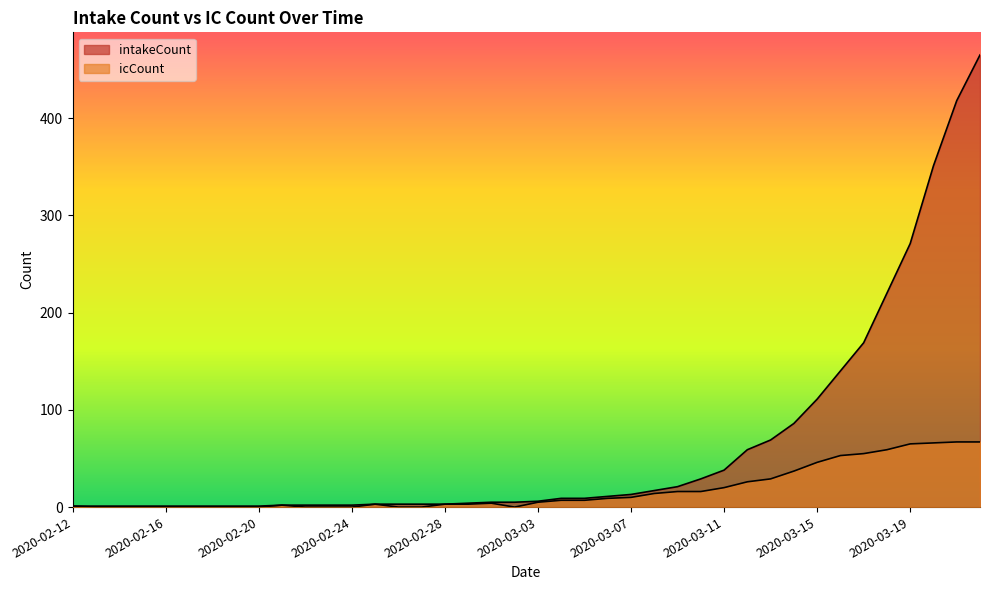

Does the chart have visible grid lines?

No